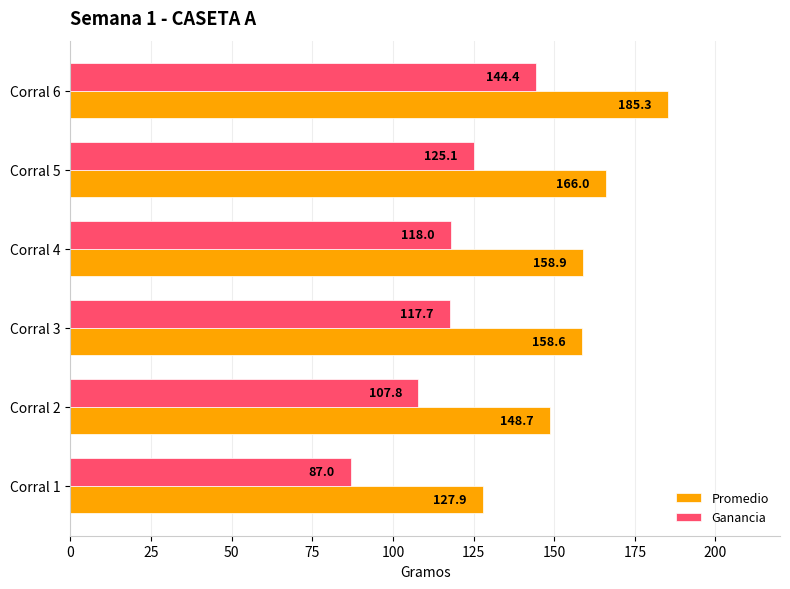

How many distinct data groups are displayed?

2